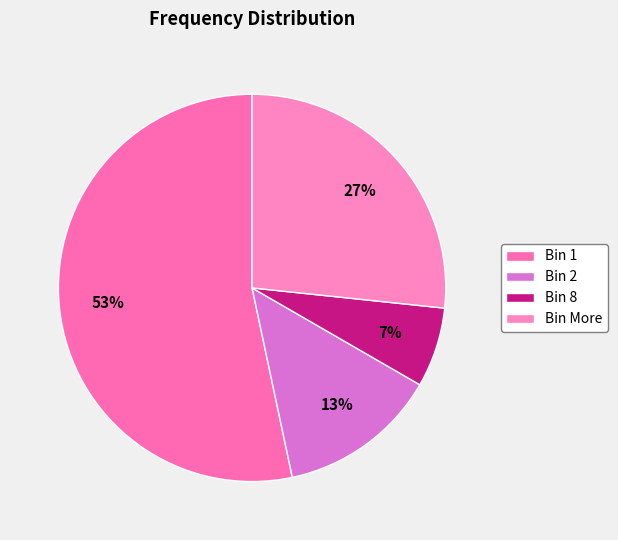

Which slice represents more than half of the pie?

Bin 1